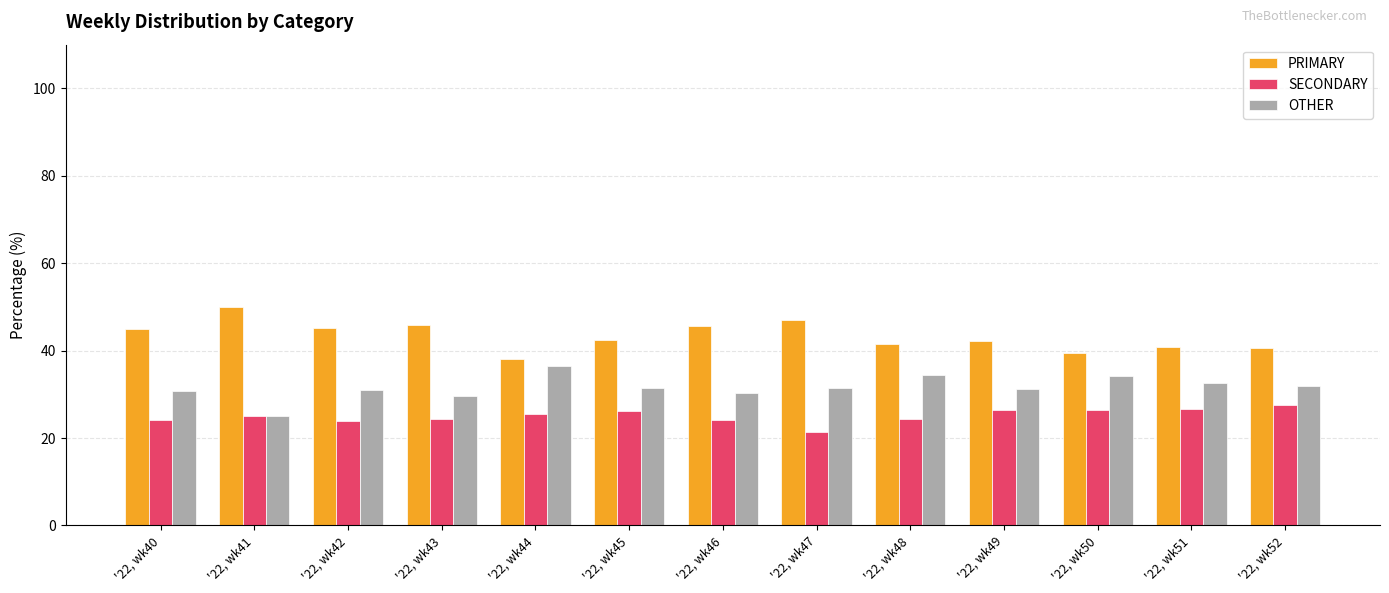

The value of PRIMARY at '22, wk45 is 27.8. True or false?

False